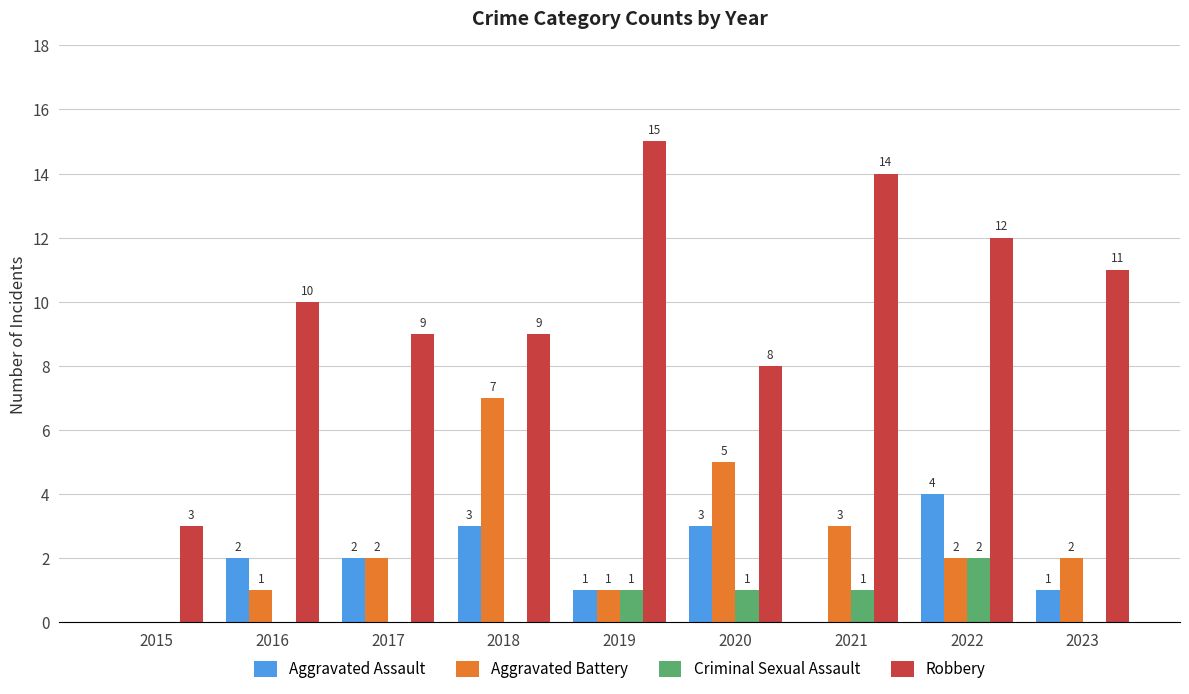

What are all the series names shown in the legend?

Aggravated Assault, Aggravated Battery, Criminal Sexual Assault, Robbery